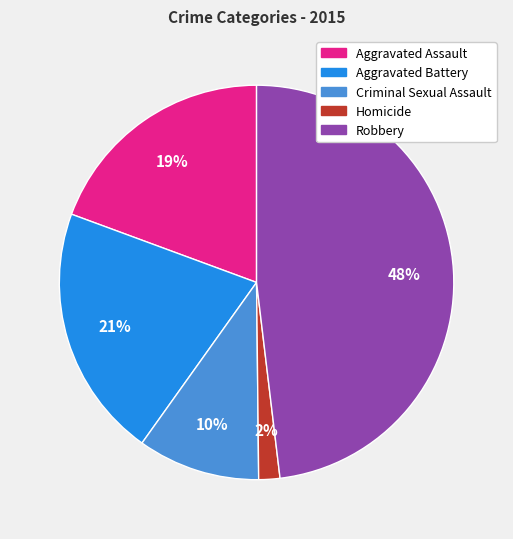

Rank the categories by value from highest to lowest.

Robbery, Aggravated Battery, Aggravated Assault, Criminal Sexual Assault, Homicide